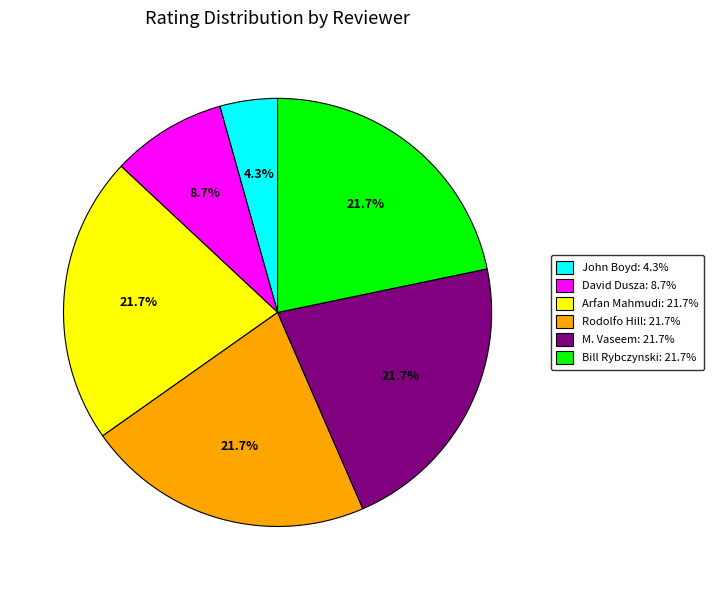

Is there a majority slice in this chart?

No